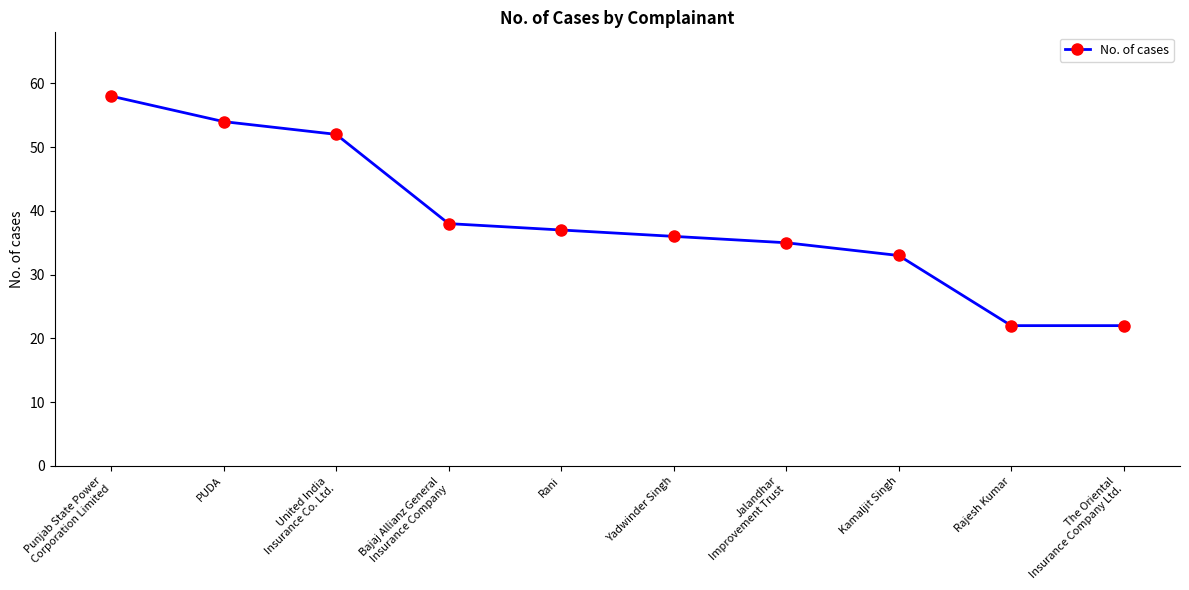

Does the chart display data point markers on the line(s)?

Yes